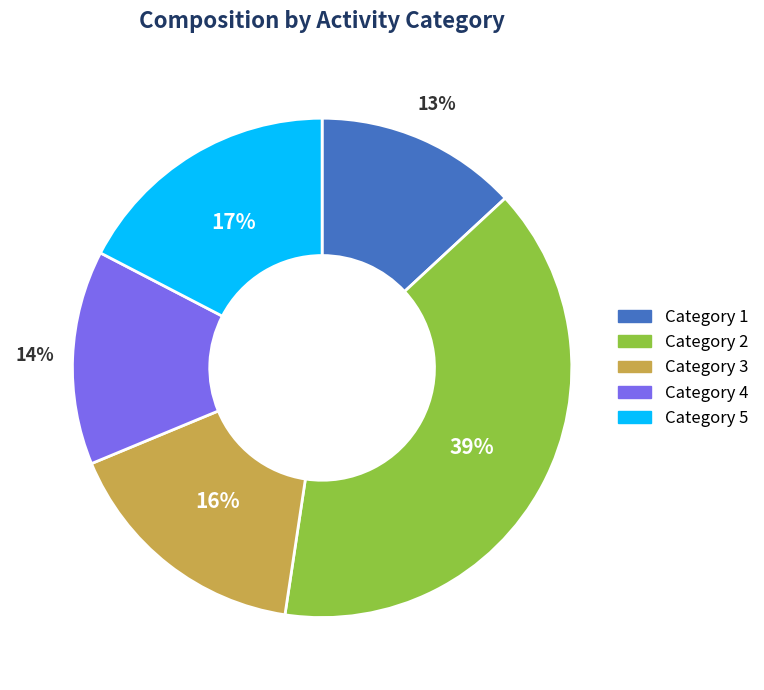

Is there any slice that represents more than half of the pie?

No